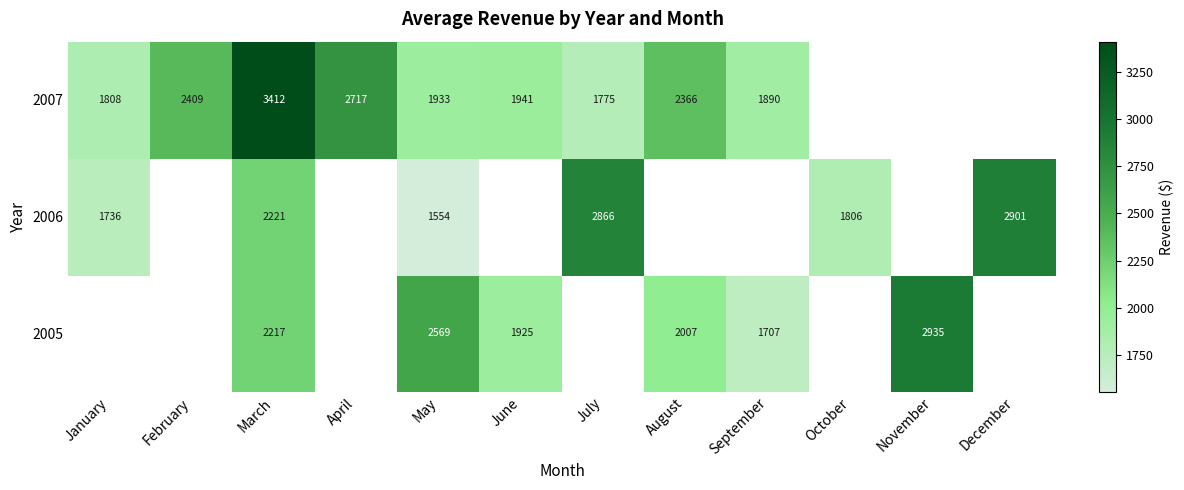

How many values in the 2006 series are below 2866?

4